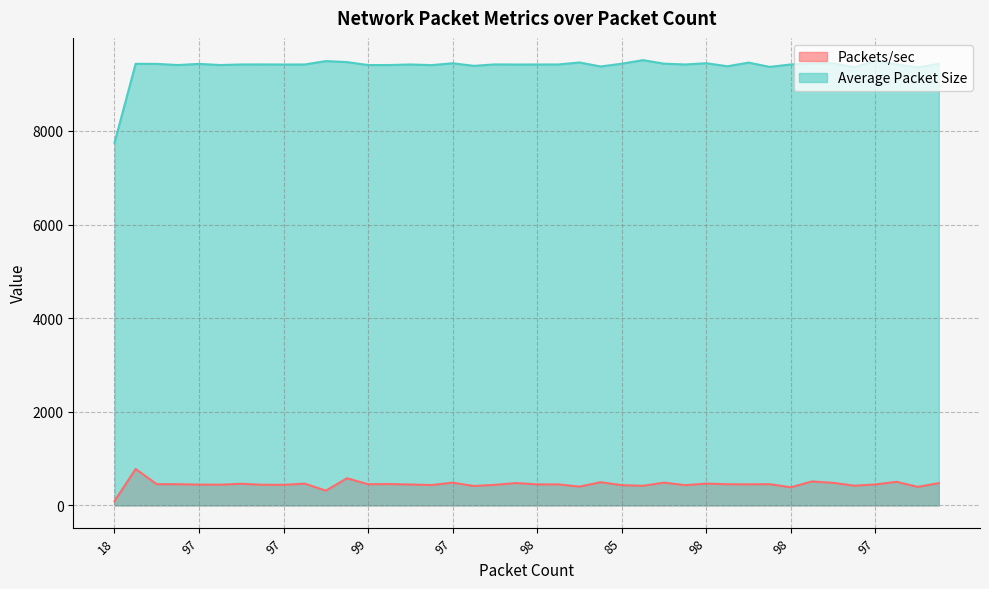

At which label is Average Packet Size closest to 8630?

84